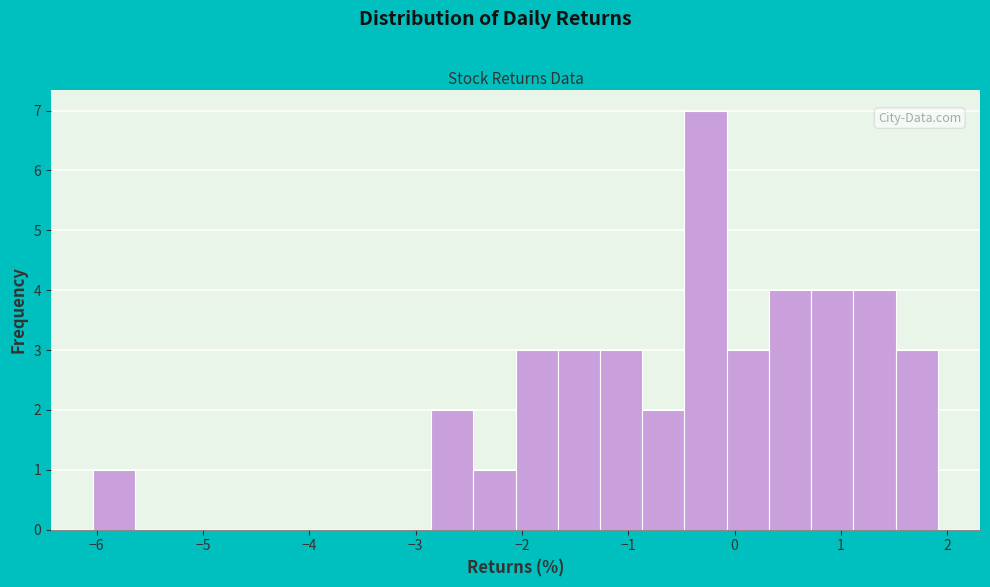

Read against the x-axis, roughly where is the centre of the tallest bar?

-0.3